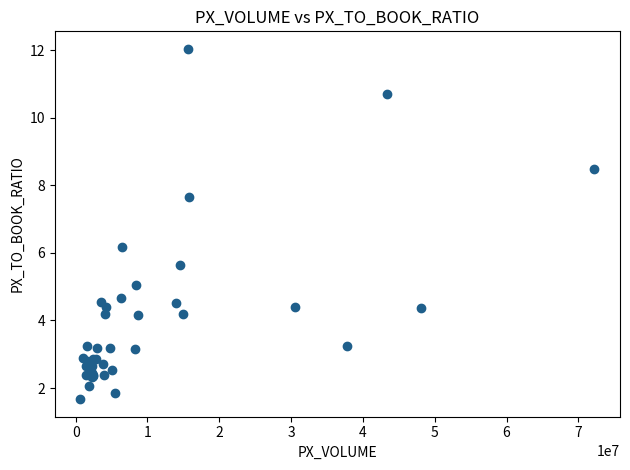

What Y value in the scatter plot is closest to 6?

6.2